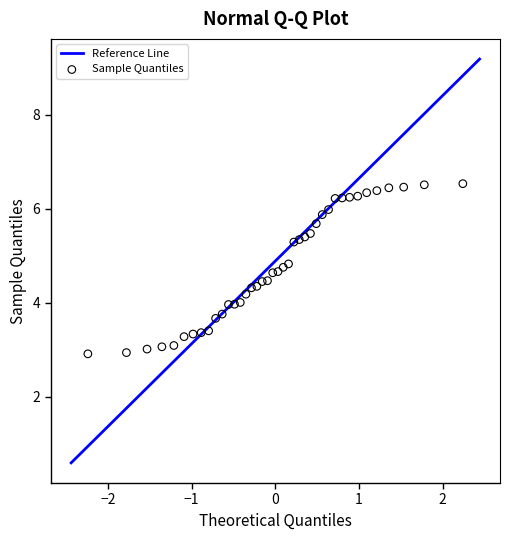

What is the range of X values (max minus min)?

4.5